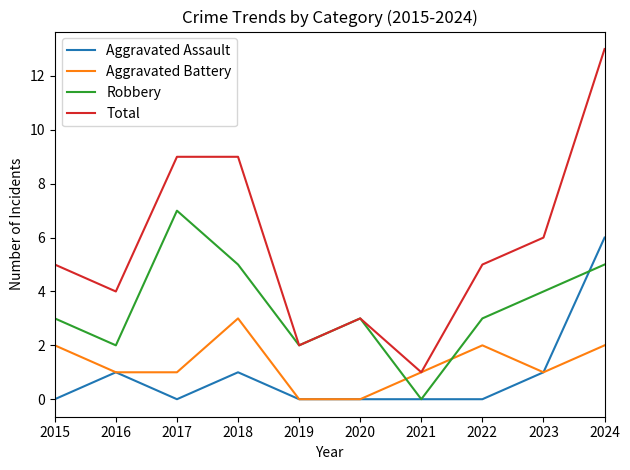

Rank the series by their maximum value, from lowest to highest.

Aggravated Battery, Aggravated Assault, Robbery, Total